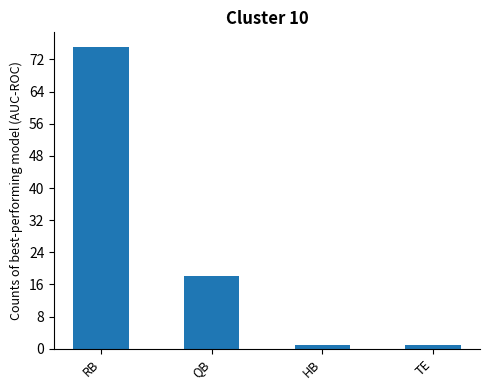

Are the bars horizontal?

No